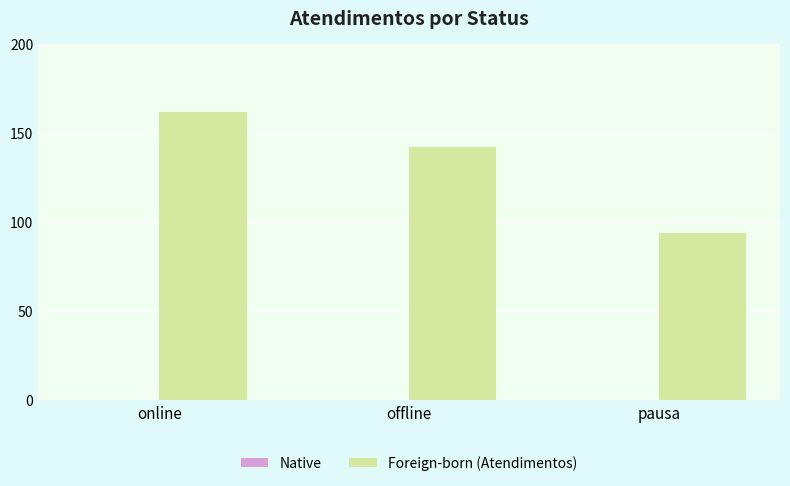

Is it true that the value at pausa is 94?

True